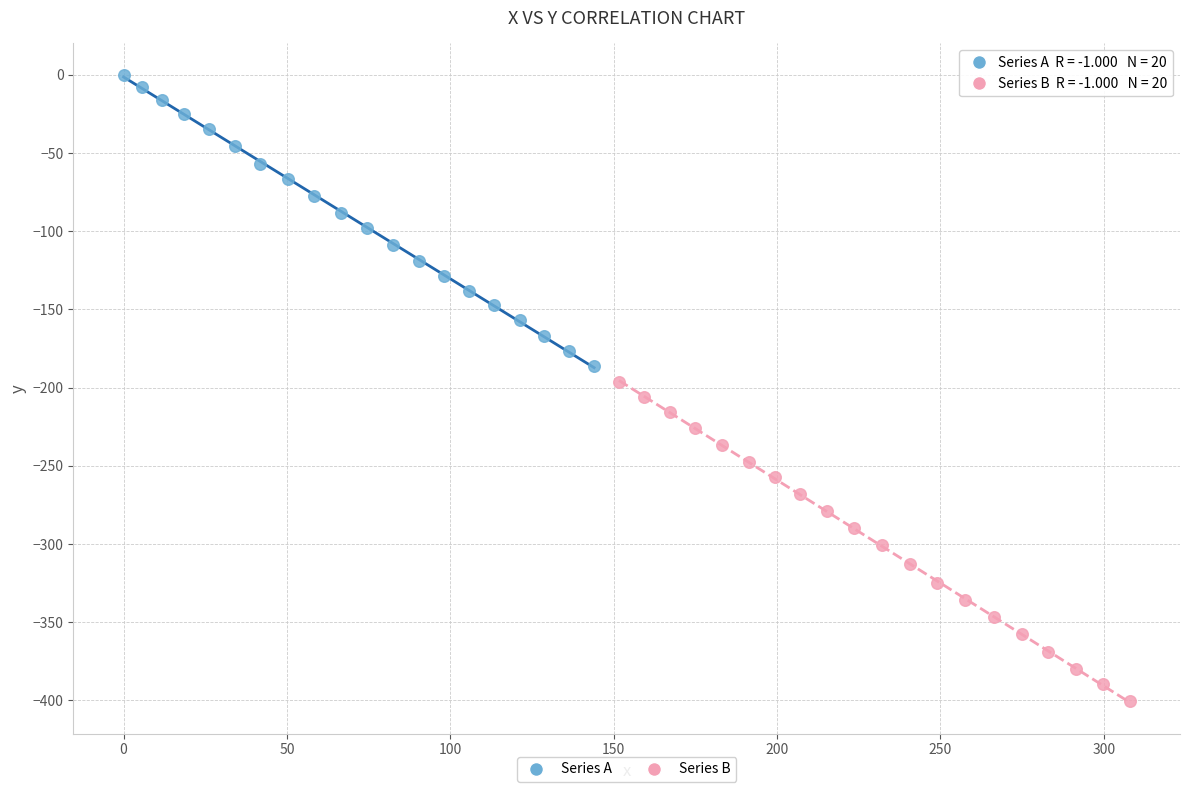

Which series contains the lowest Y value?

Series B